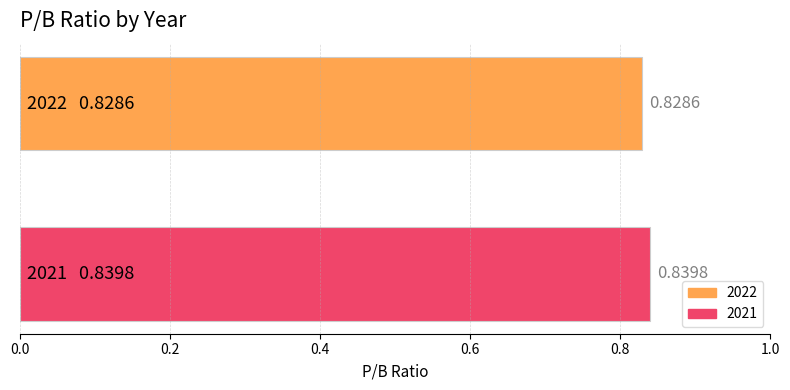

List the series in order of their peak value, lowest first.

2022, 2021